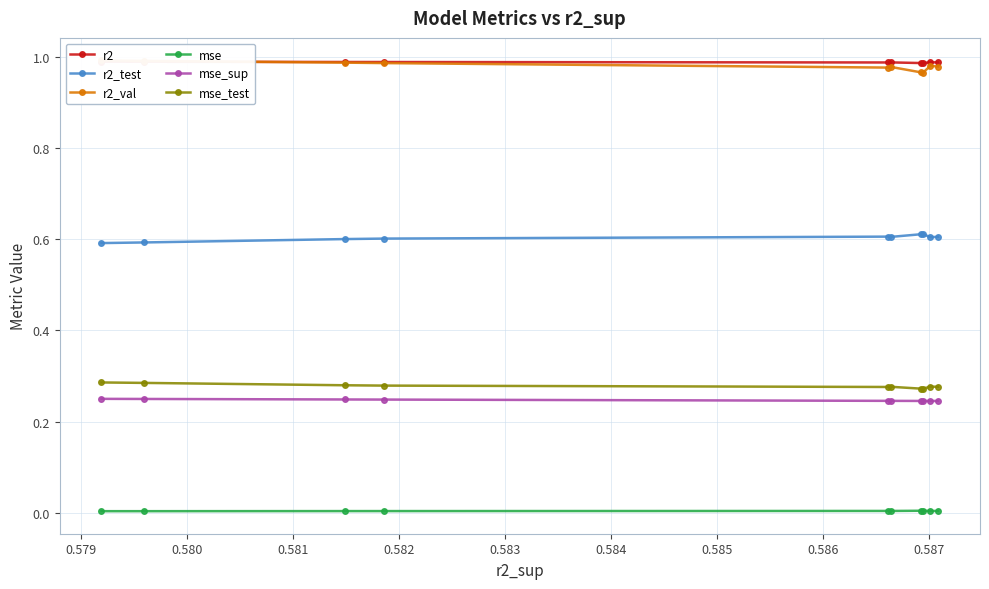

True or false: mse_sup and r2_test intersect in this chart.

False